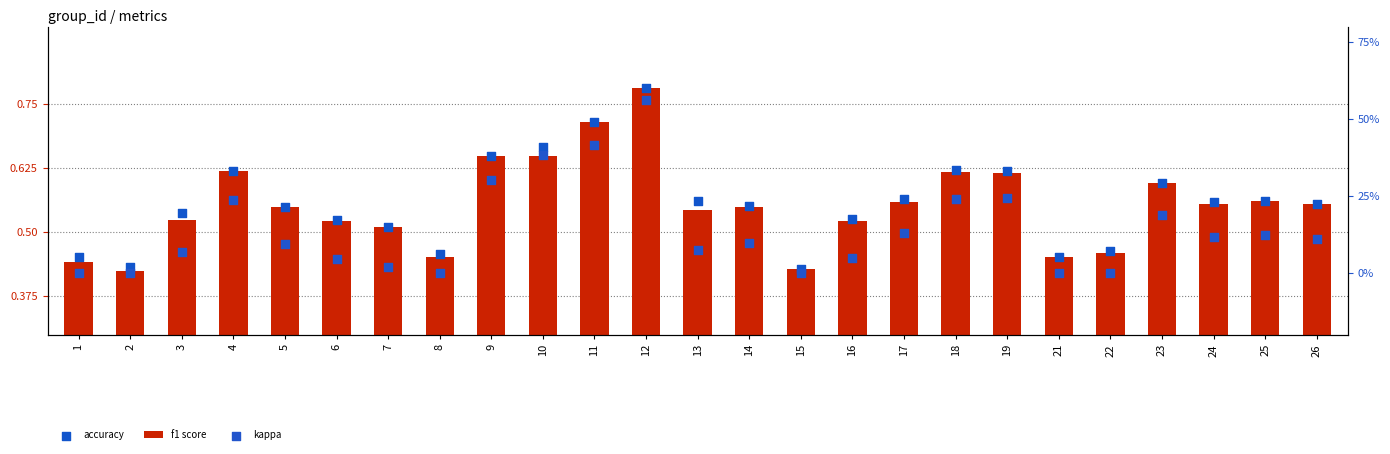

What are all the series names shown in the legend?

f1 score, accuracy, kappa